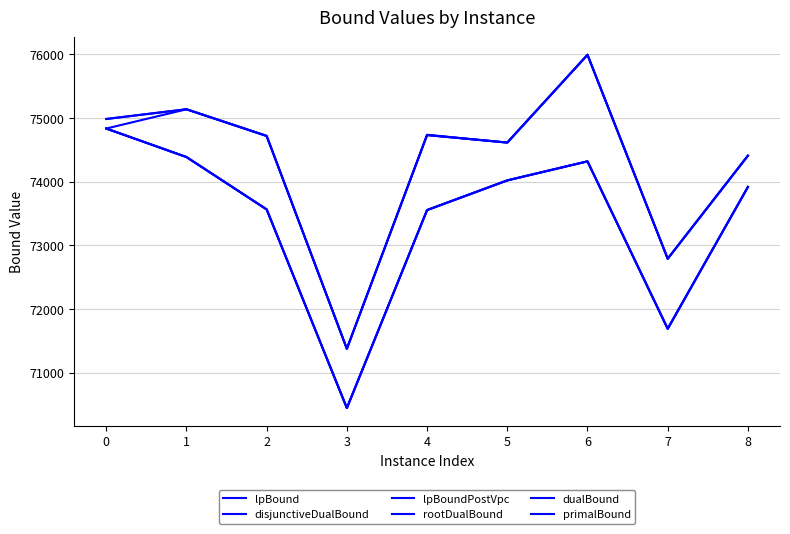

Reading left to right, list all the values displayed in this chart.

lpBound: 74832.0	74384.6	73562.1	70443.6	73552.0	74017.5	74316.9	71687.9	73914.9
disjunctiveDualBound: 74832.0	74384.8	73562.6	70443.6	73552.0	74018.7	74316.9	71689.4	73914.9
lpBoundPostVpc: 74832.0	74384.6	73562.1	70443.6	73552.0	74017.5	74316.9	71688.9	73914.9
rootDualBound: 74832.0	75133.8	74713.4	71373.0	74728.0	74611.1	75989.0	72788.0	74405.8
dualBound: 74982.0	75135.0	74717.0	71375.0	74730.0	74612.0	75990.0	72788.0	74406.0
primalBound: 74982.0	75135.0	74717.0	71375.0	74734.0	74612.0	75990.0	72788.0	74406.0